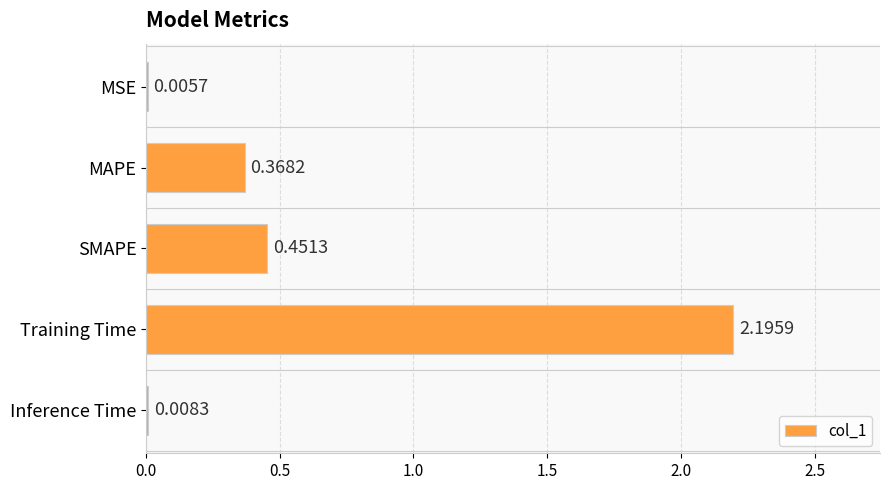

Which category has the highest value across all series?

Training Time